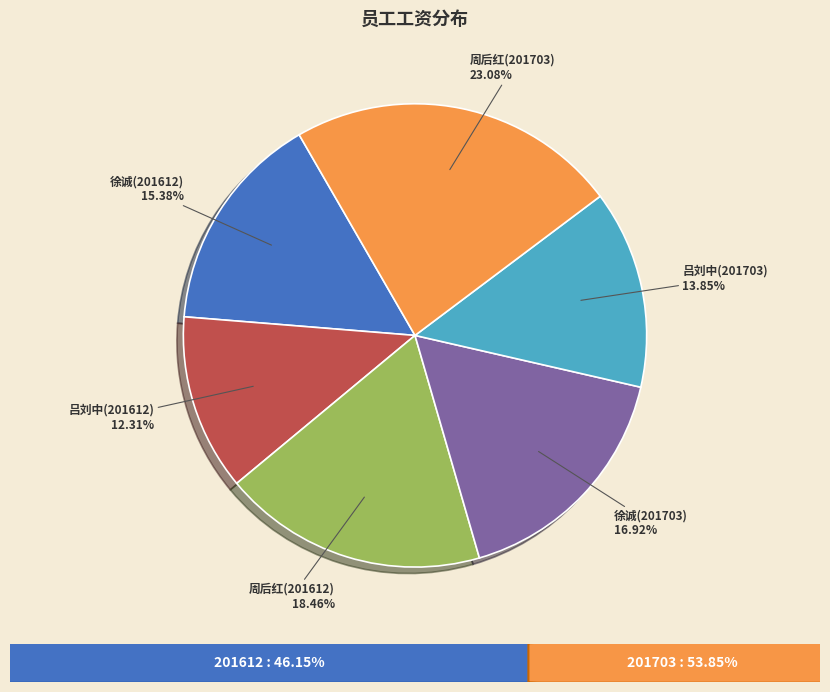

Between 徐诚(201612) and 徐诚(201703), which is larger?

徐诚(201703)